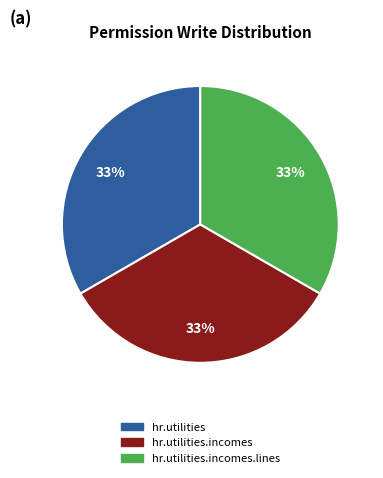

To the nearest percent, what is the average slice percentage?

33%